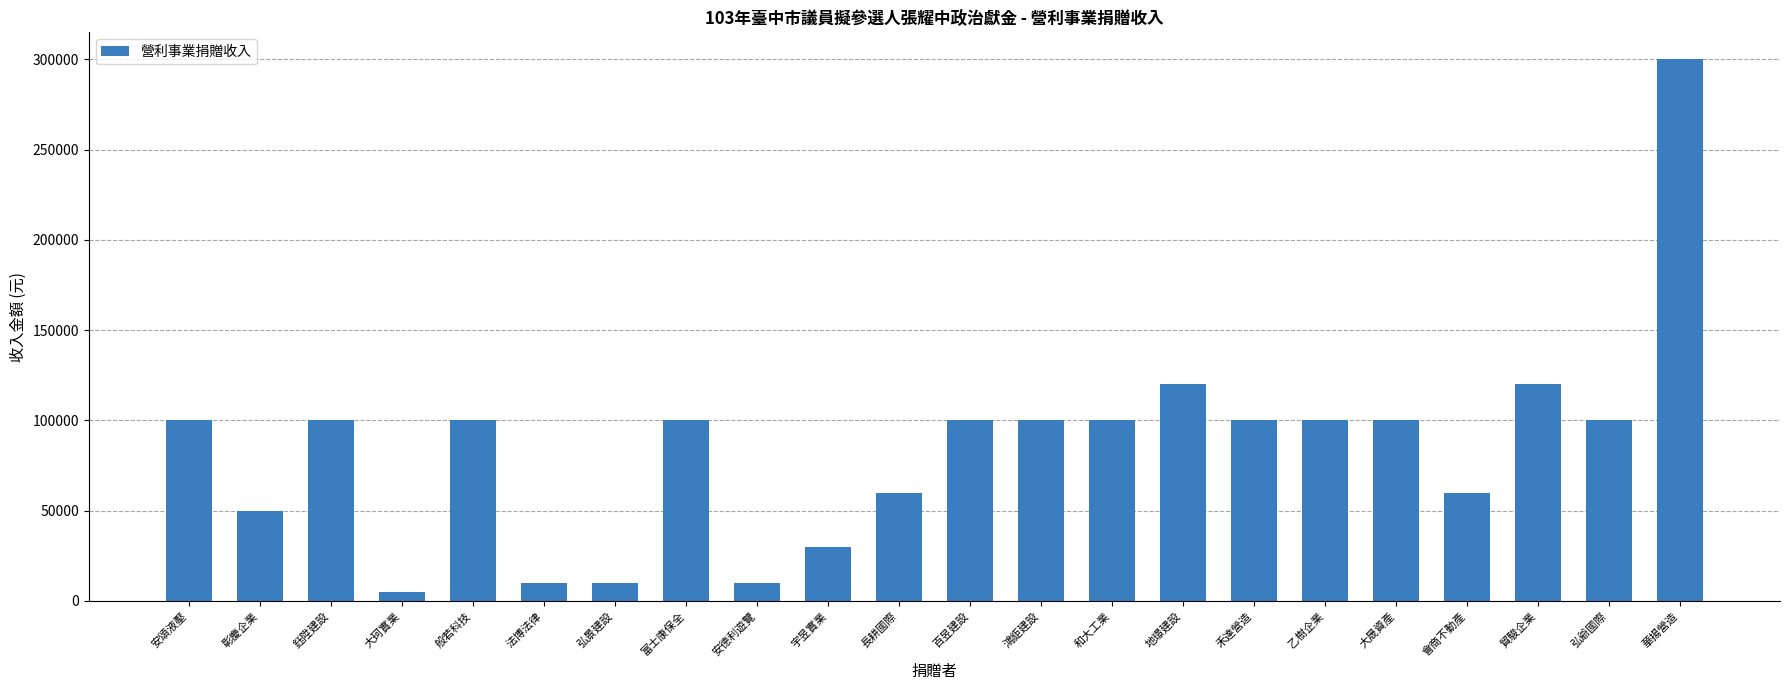

What position from the left is 和大工業?

14